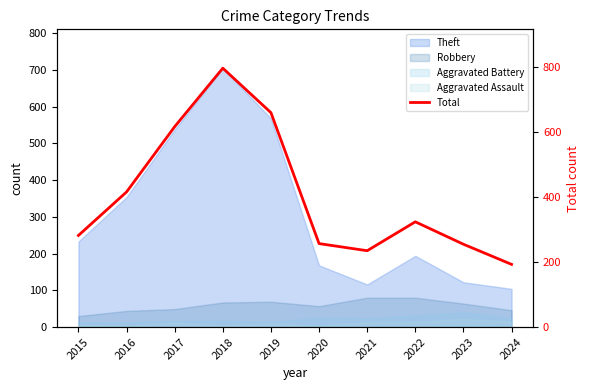

True or false: there are more than 0 points higher than both neighbors.

True